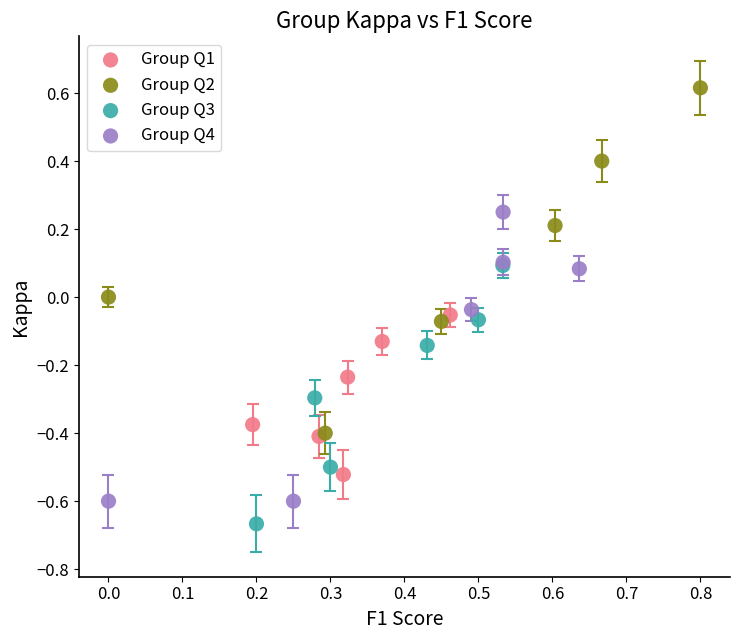

Which series has the widest spread of Y values?

Group Q2